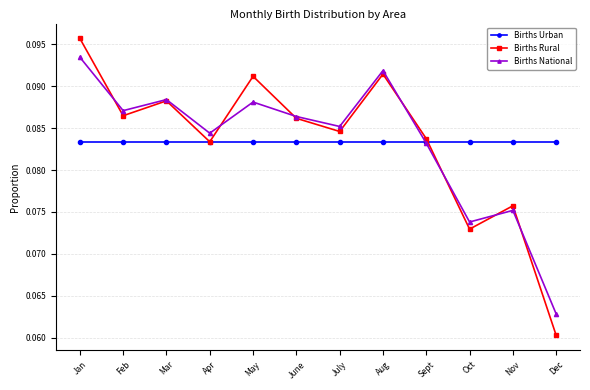

After their last crossing, which series has the higher values: Births National or Births Rural?

Births National